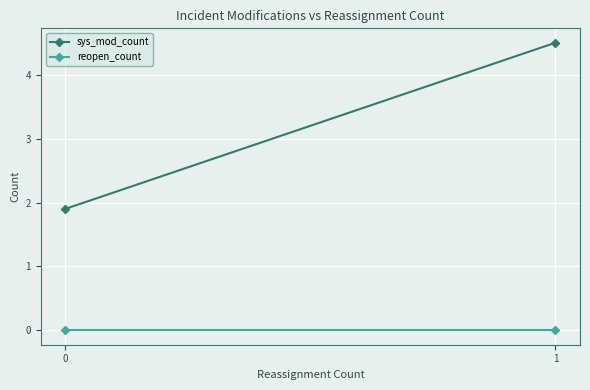

Reading left to right, transcribe all the data shown in this chart.

sys_mod_count: 0=1.9	1=4.5
reopen_count: 0=0.0	1=0.0